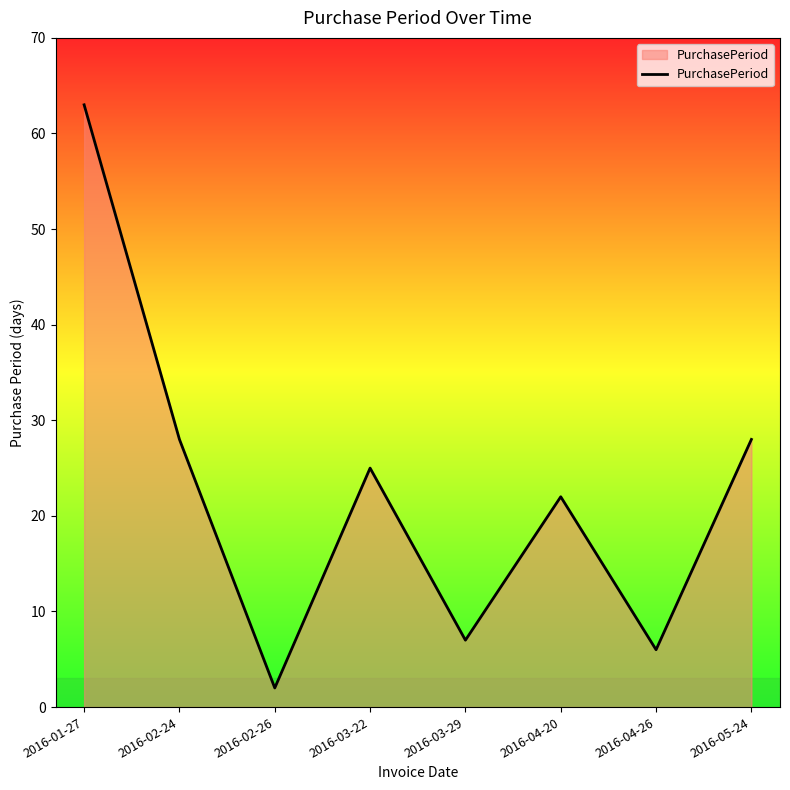

What position from the left is 2016-04-26?

7